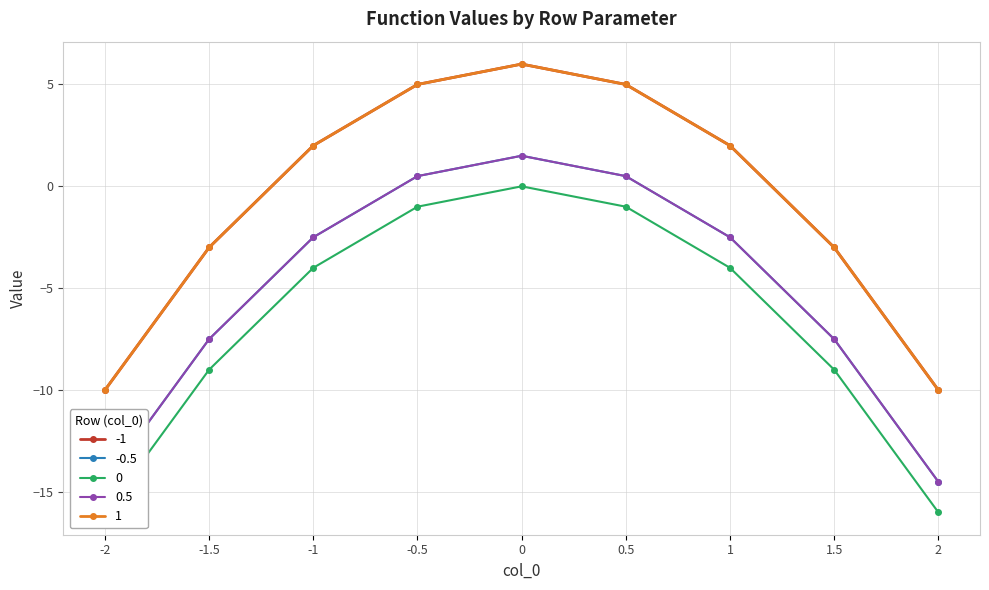

How many categories are shown in the chart?

9